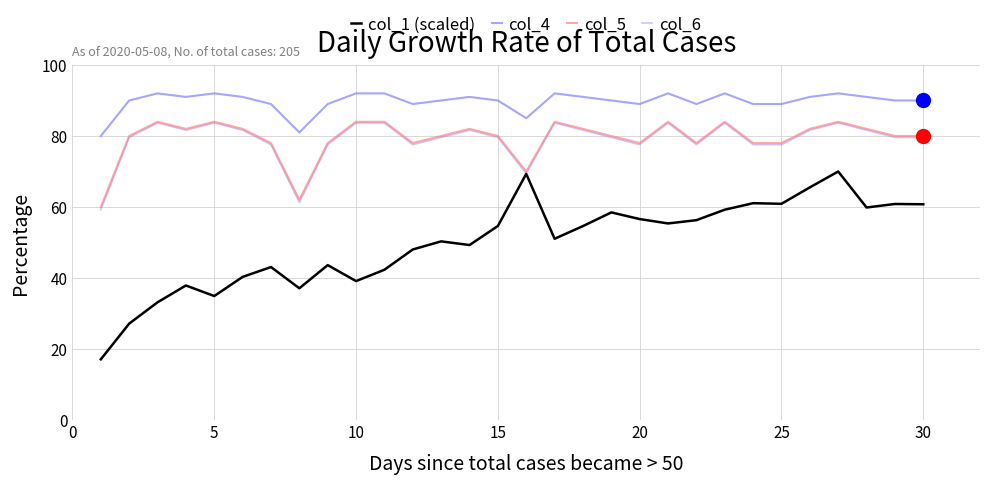

True or false: col_1 (scaled) and col_4 intersect in this chart.

False